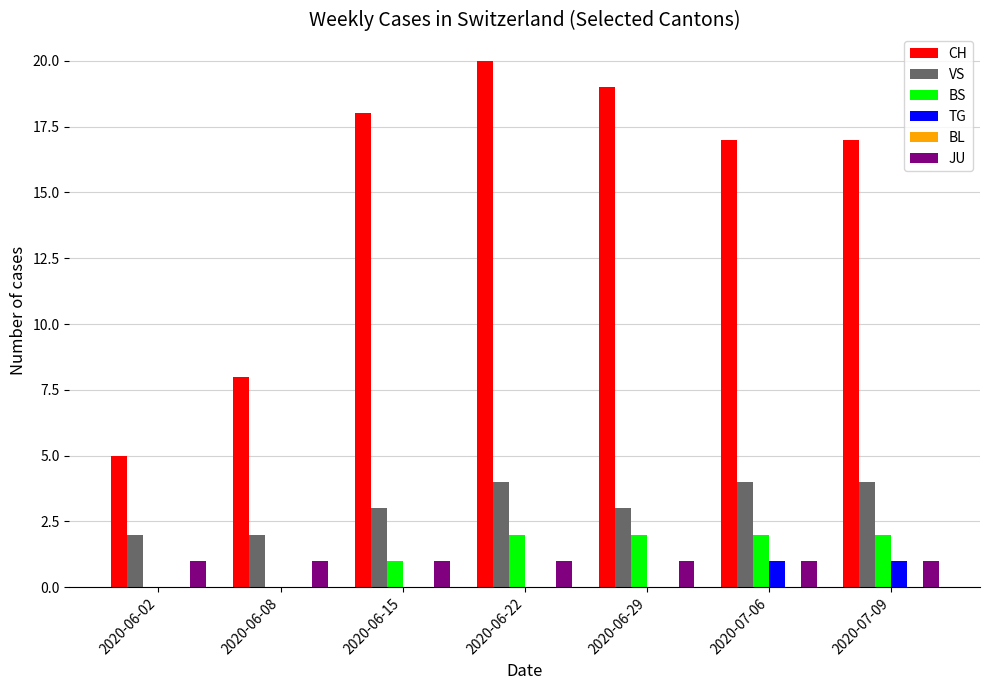

Read the VS value at 2020-06-08.

2